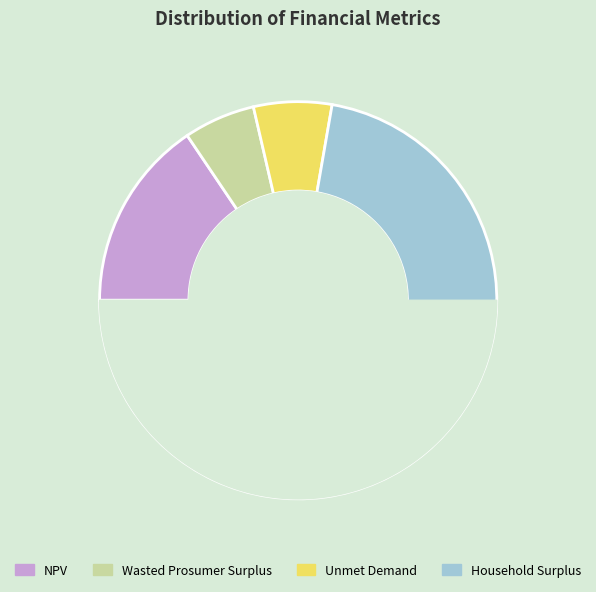

Count the number of slices in the pie.

4